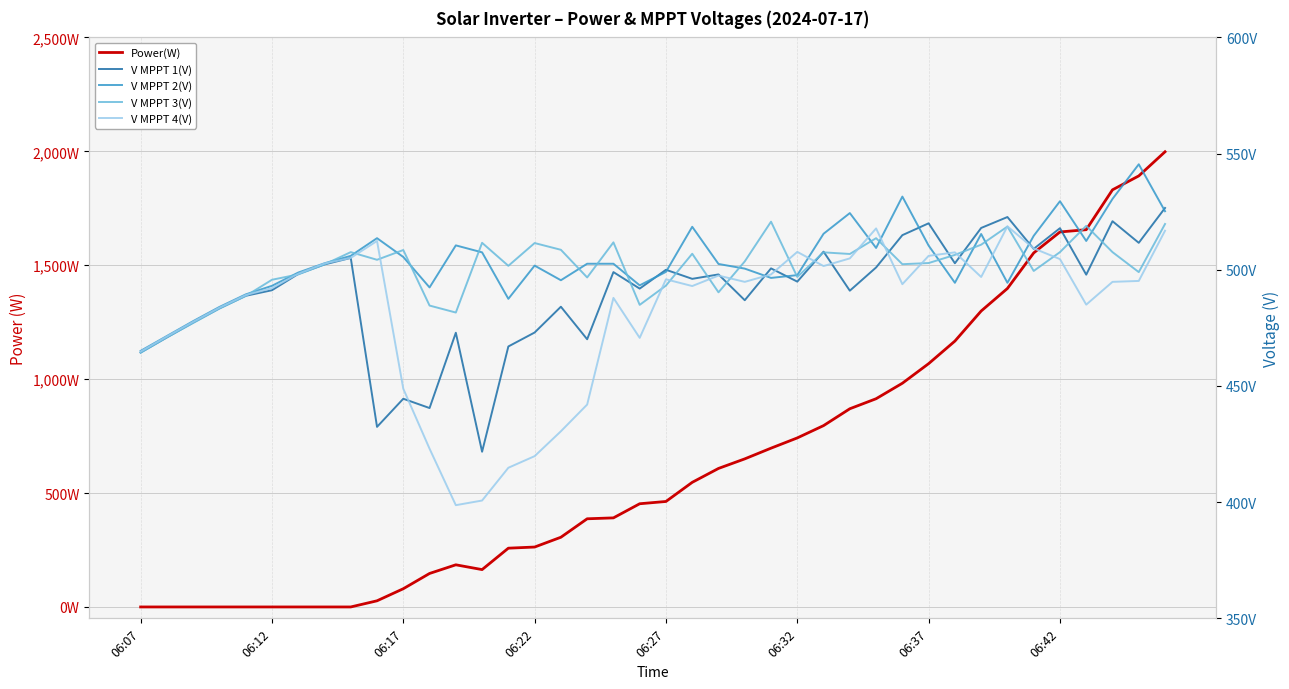

How many series are shown in this chart?

5